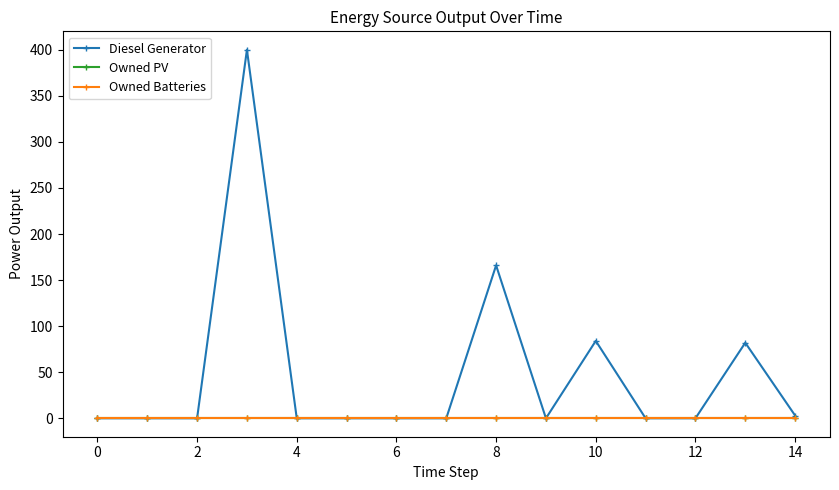

Does the chart have visible grid lines?

No